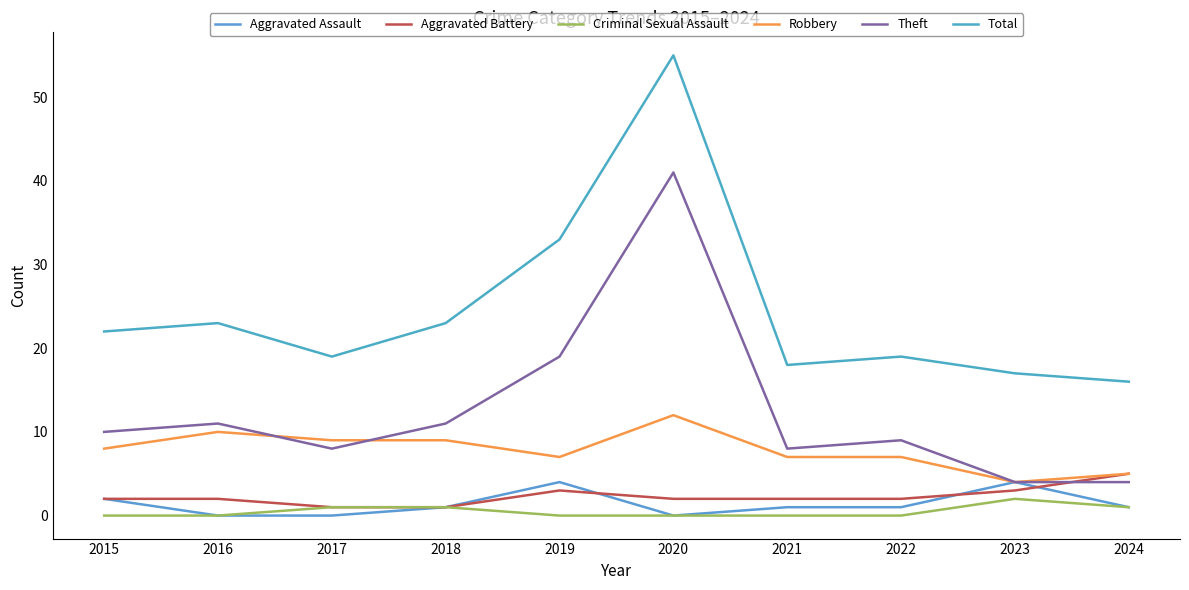

Rank the series by their maximum value, from lowest to highest.

Criminal Sexual Assault, Aggravated Assault, Aggravated Battery, Robbery, Theft, Total